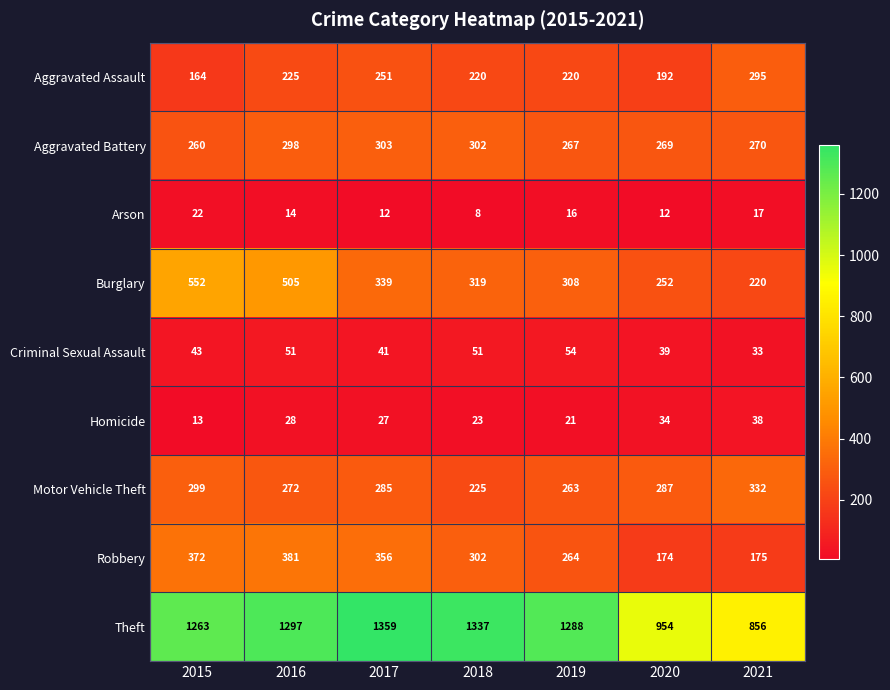

Which label corresponds to the largest value in the chart?

2017